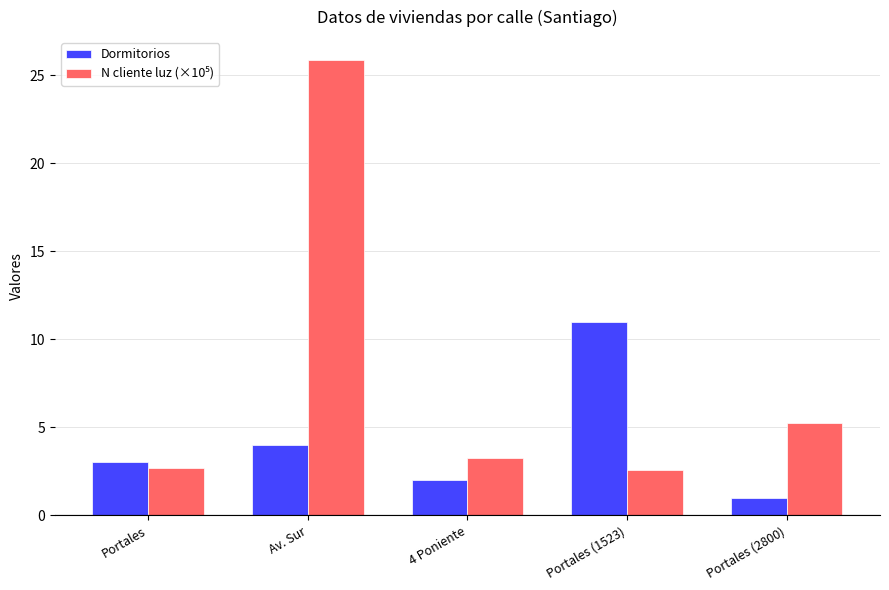

The value of Dormitorios at 4 Poniente is 2.0. True or false?

True